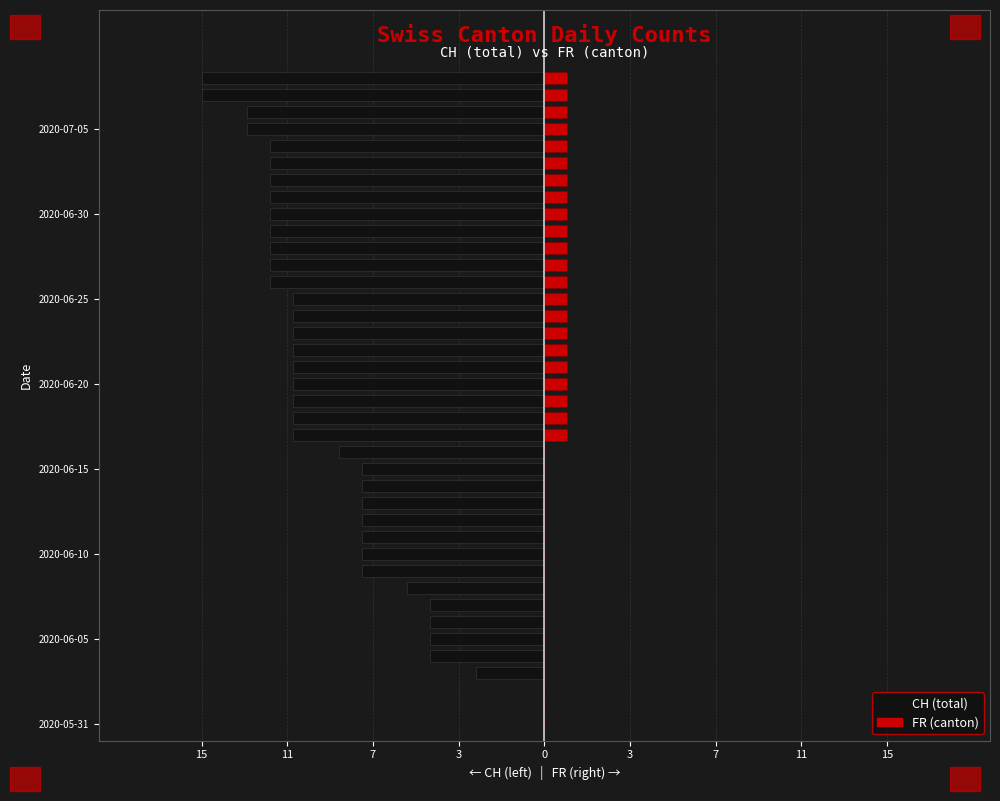

How many distinct data groups are displayed?

2